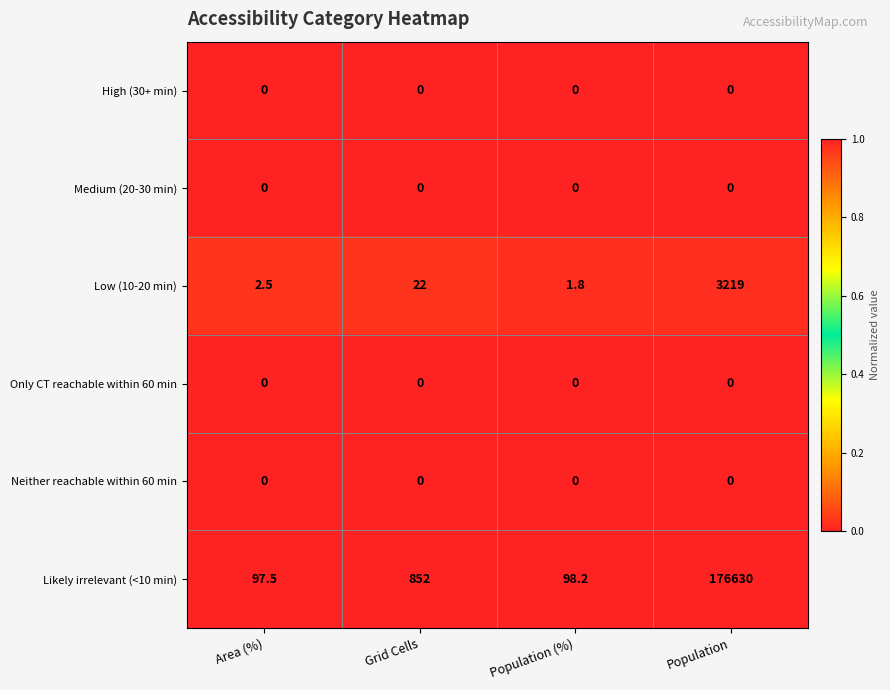

Between Area (%) and Population, which series saw the biggest shift?

Likely irrelevant (<10 min)